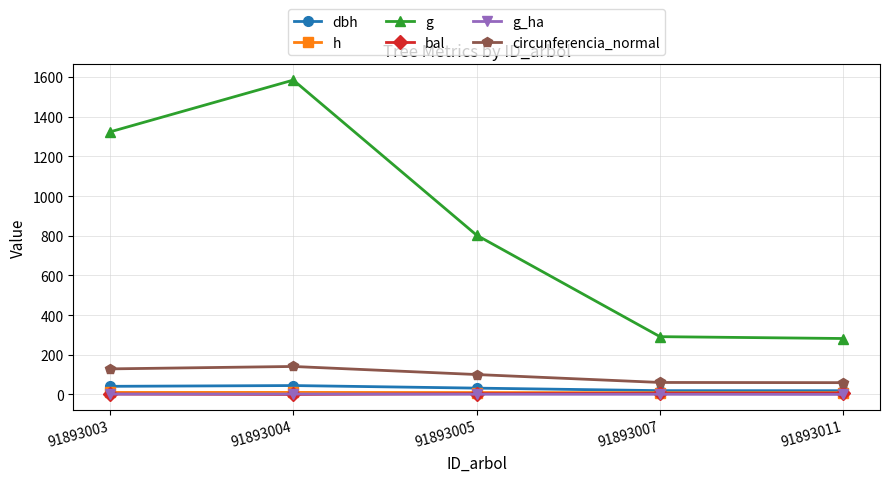

How many data points in bal are less than 4?

2